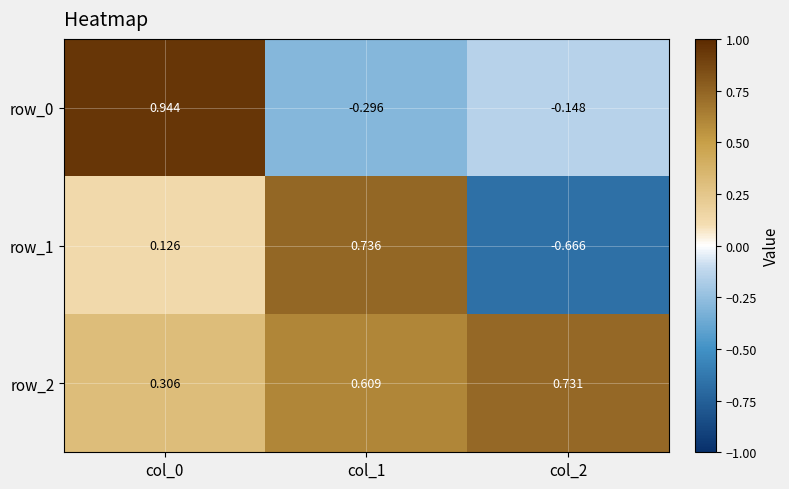

True or false: row_2 has a value of 0.6 at col_1.

True